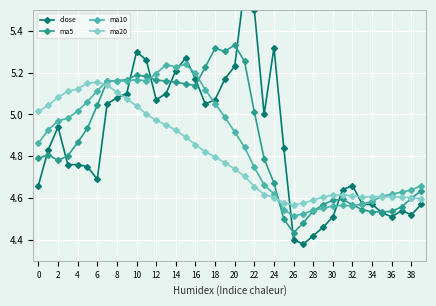

True or false: ma10 has more than 2 interior local peaks.

True